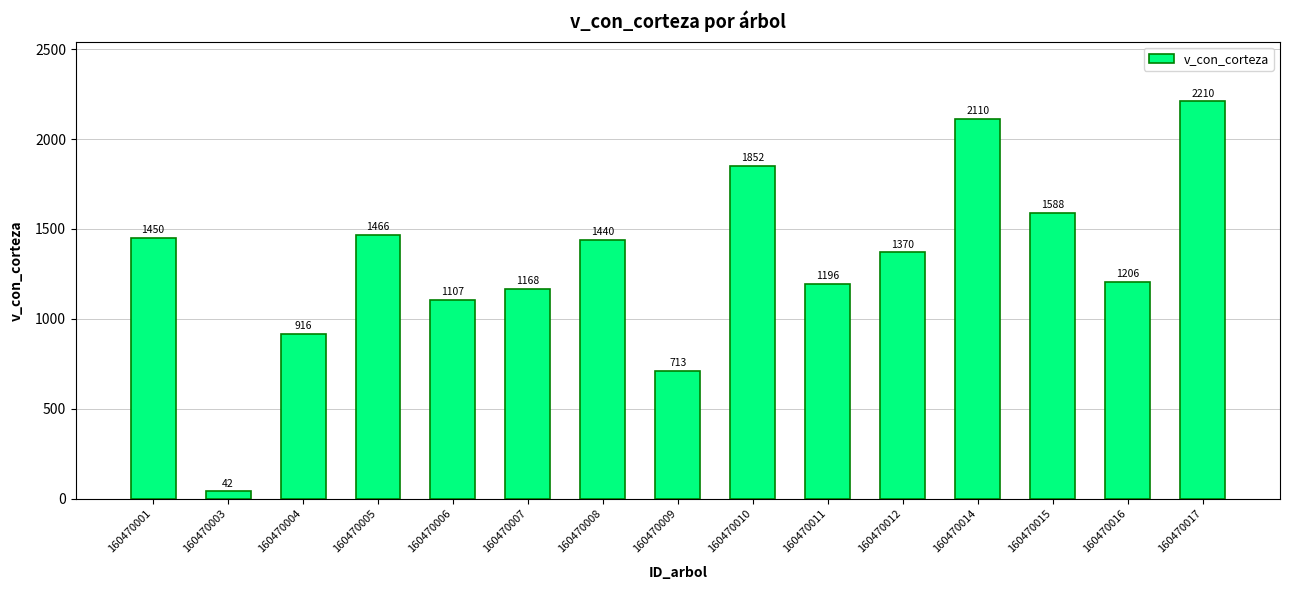

What is the sum of all values?

19834.0